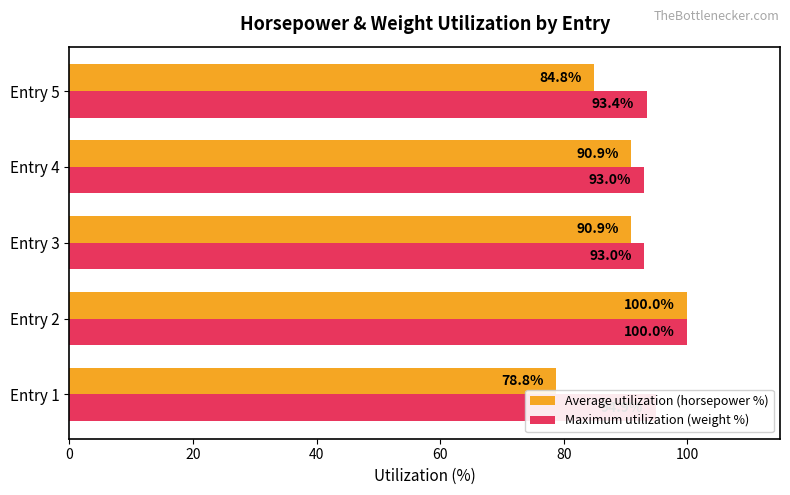

What is the smallest value displayed?

78.8